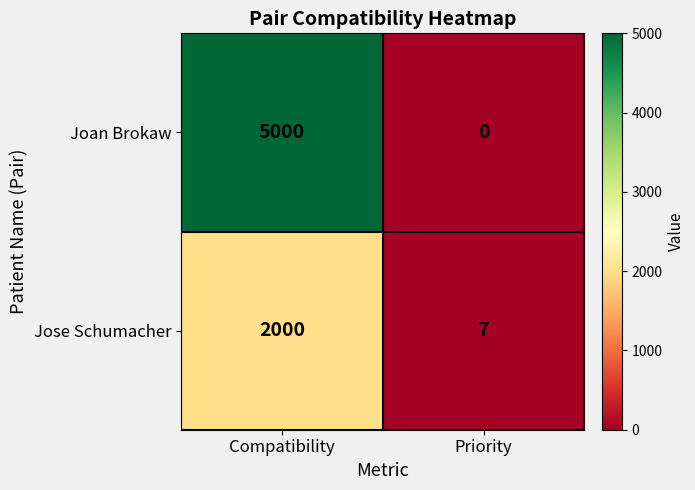

What is the greatest value displayed?

5000